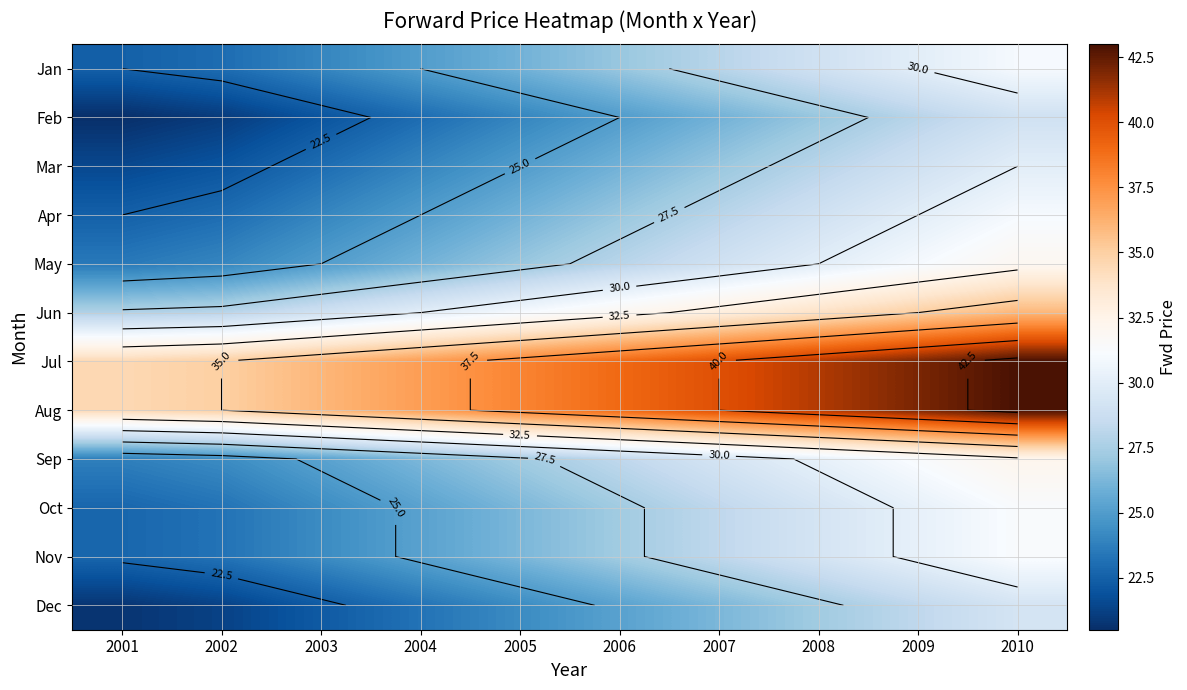

What value does the Jan series have at 2009?

30.0